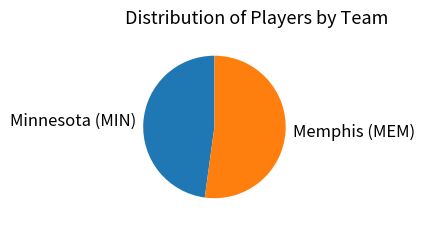

Do Minnesota (MIN) and Memphis (MEM) together represent more than half of the pie?

Yes